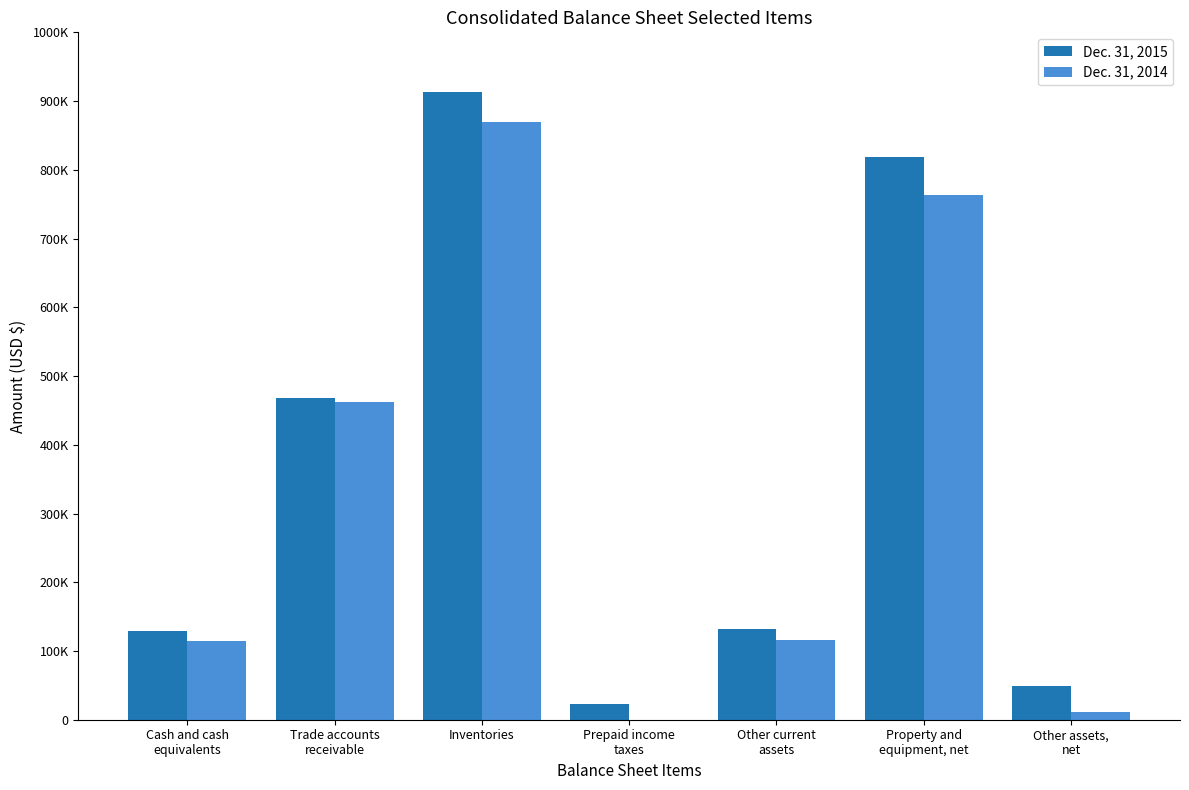

What is the approximate value of Dec. 31, 2014 at Property and
equipment, net?

763889